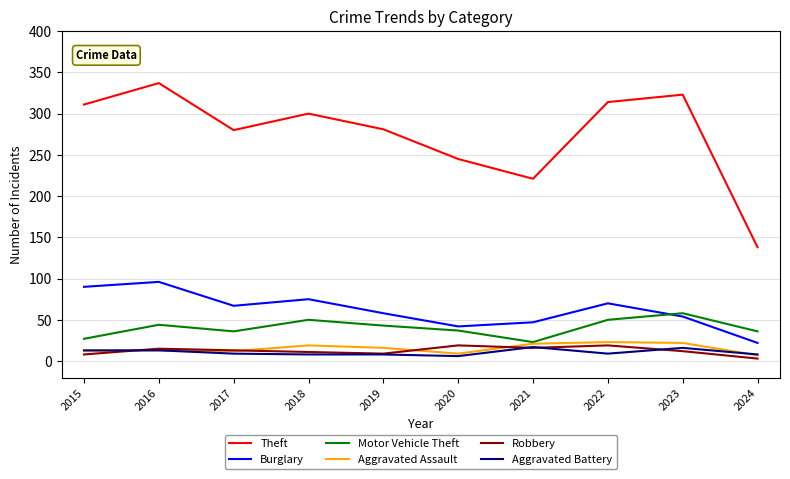

Is this an area chart (filled region under the line)?

No